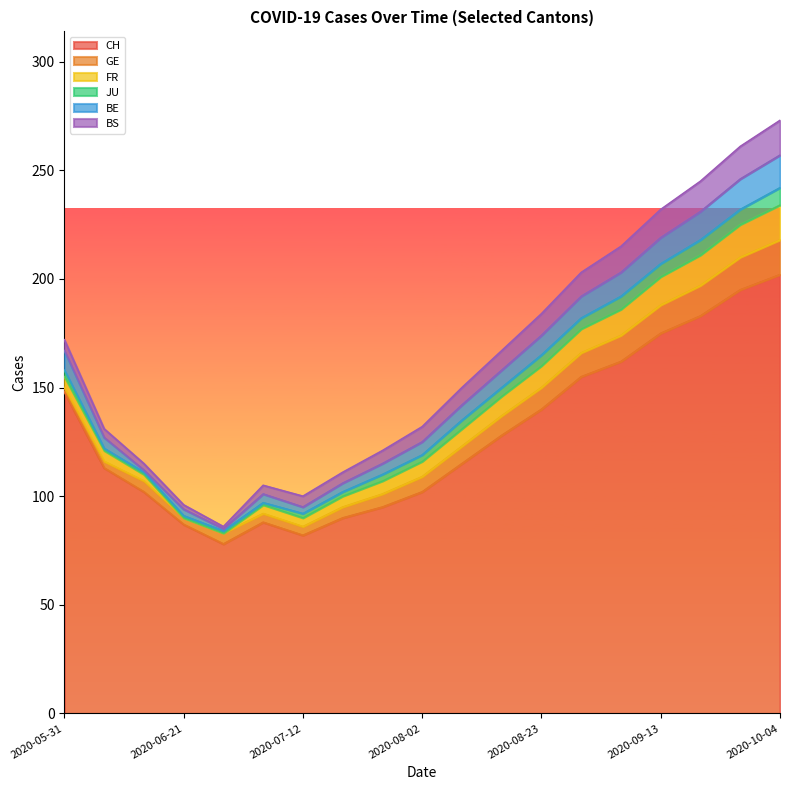

Where is GE nearest to the value 9?

2020-08-16